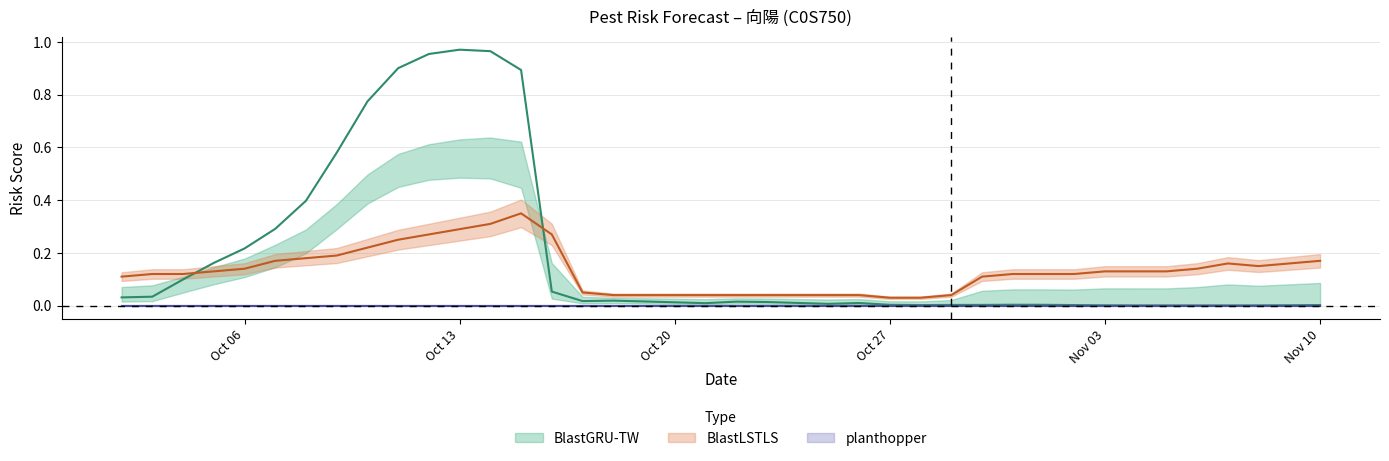

The value of BlastGRU-TW at 2025-10-16 is 0.1. True or false?

True